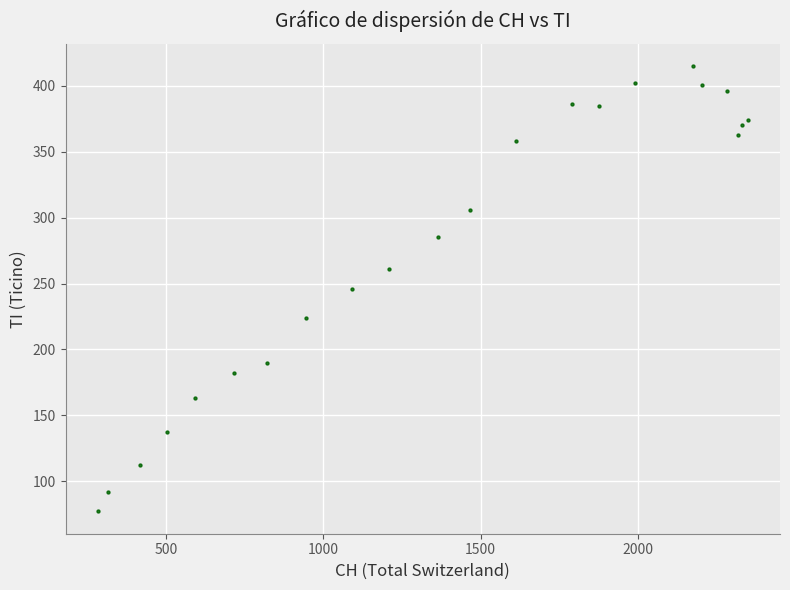

What is the range of X values (max minus min)?

2066